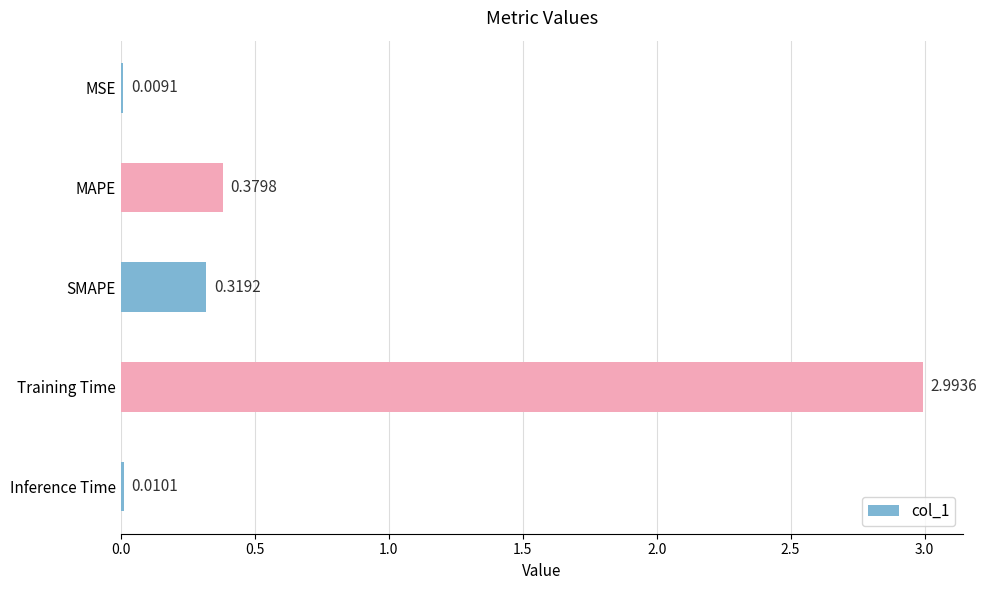

Which has a higher value, Inference Time or MSE?

Inference Time